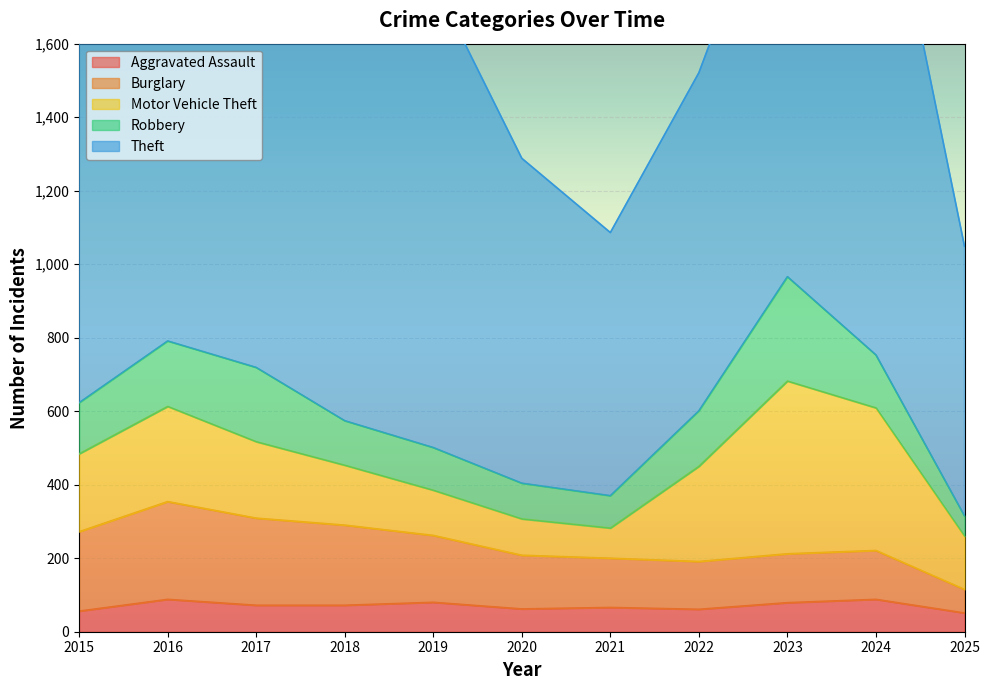

At which label is Aggravated Assault closest to 69?

2017